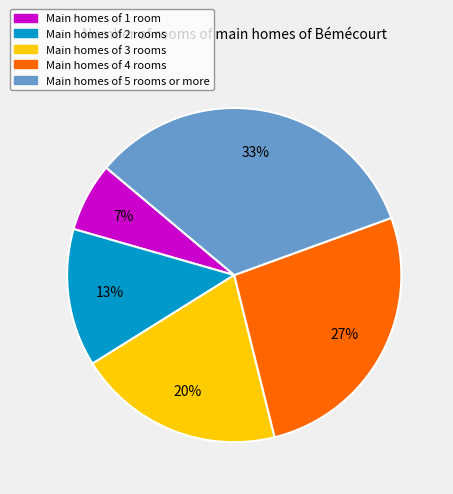

Is it true that Main homes of 2 rooms is 1% of the pie?

False